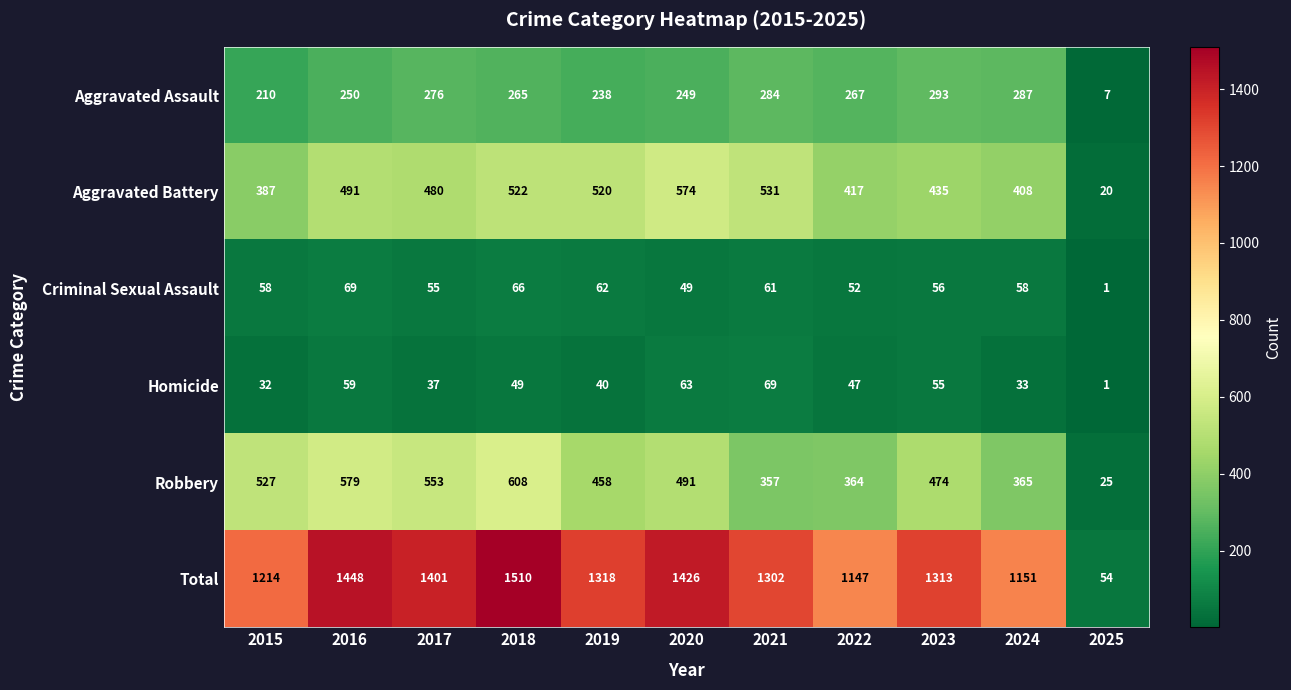

What is the spread (max minus min) of values at 2015?

1182